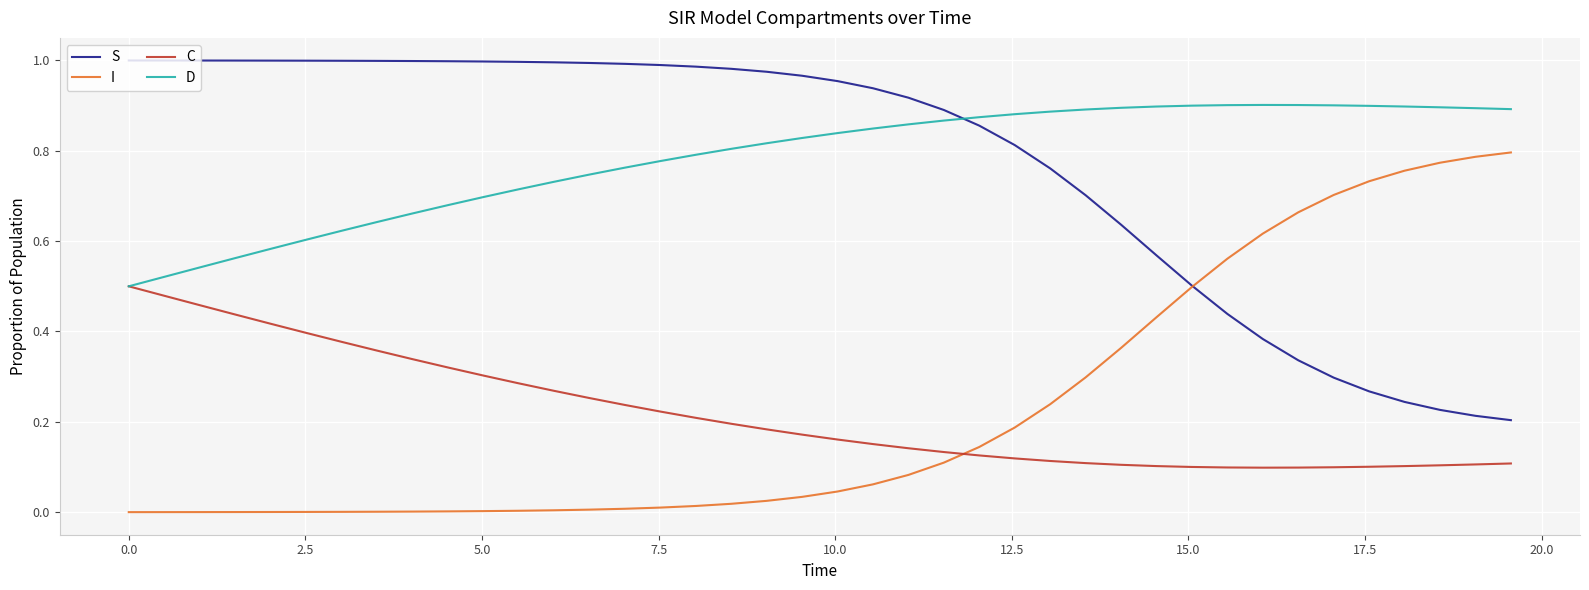

True or false: D and S intersect in this chart.

True